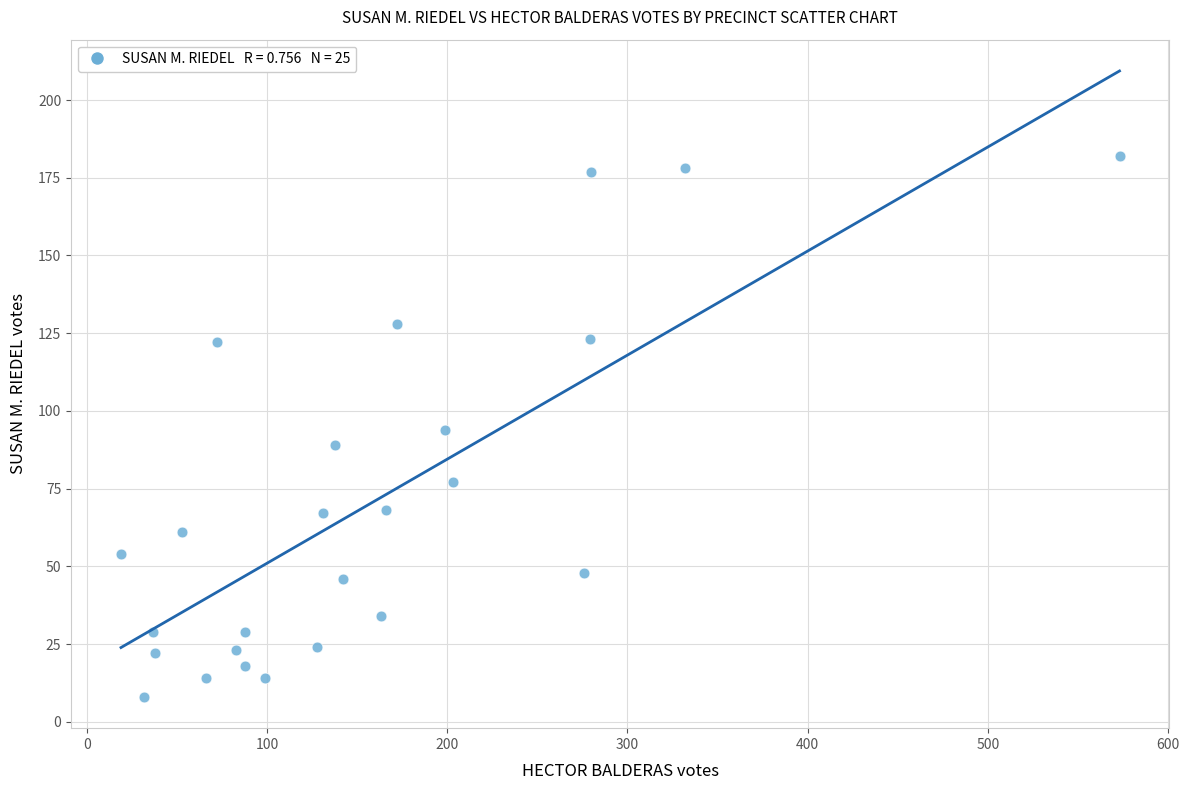

What is the range of Y values (max minus min)?

174